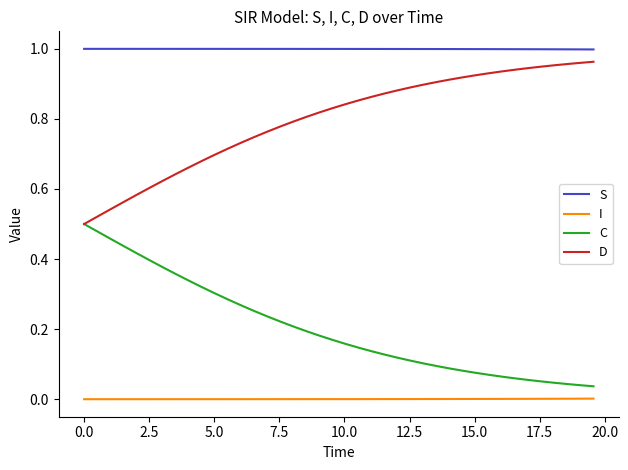

True or false: S and I cross at least once.

False